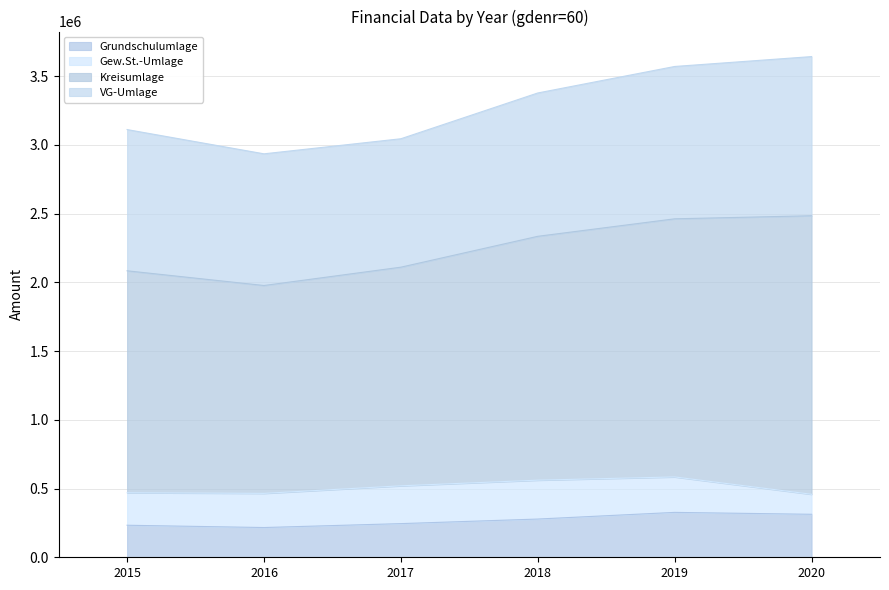

The value of Kreisumlage at 2016 is 4670303.0. True or false?

False